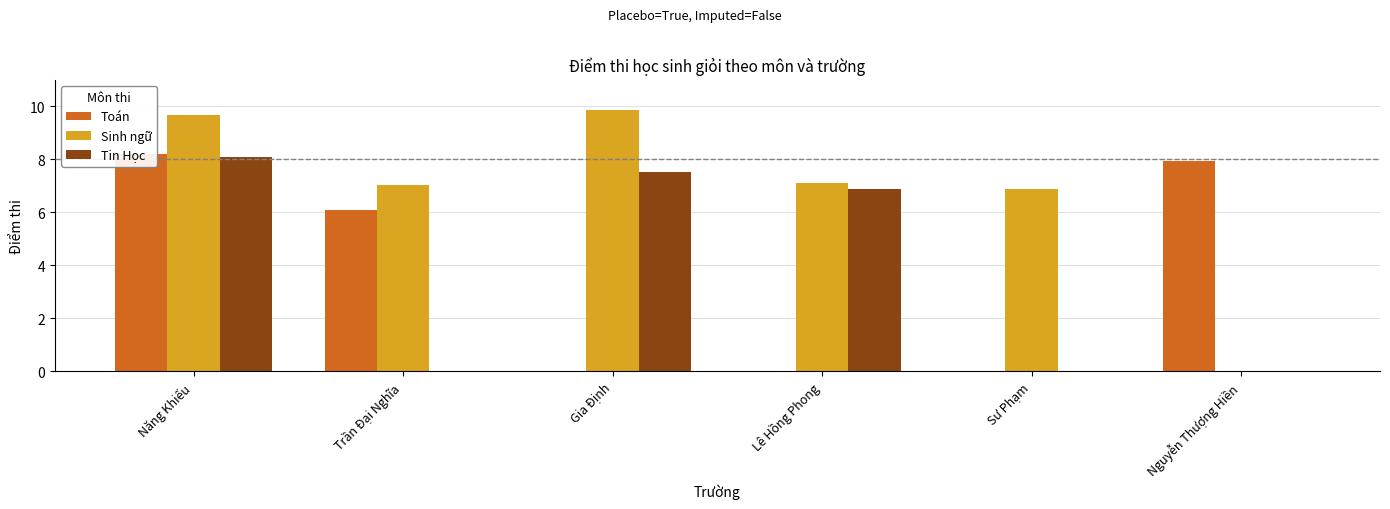

True or false: Toán has a value of 7.9 at Nguyễn Thượng Hiền.

True